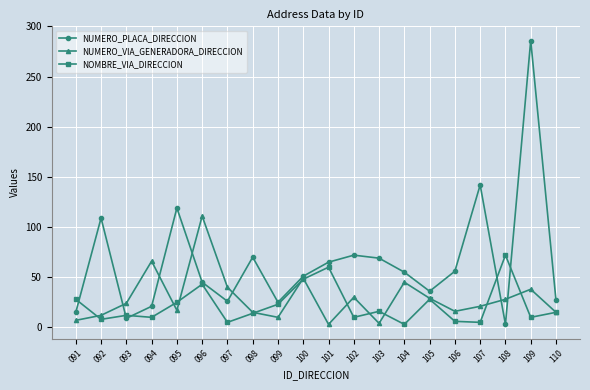

At which category is the sum across all series the highest?

109